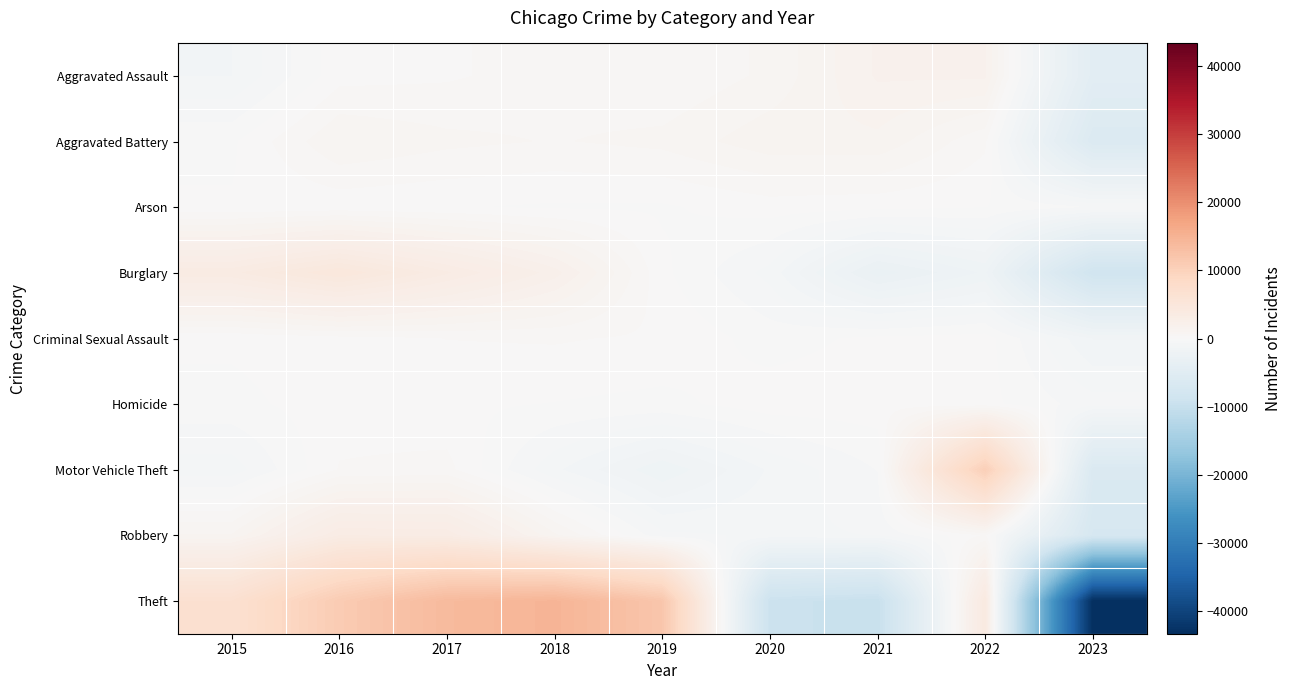

Which series has the largest range (max minus min)?

Theft